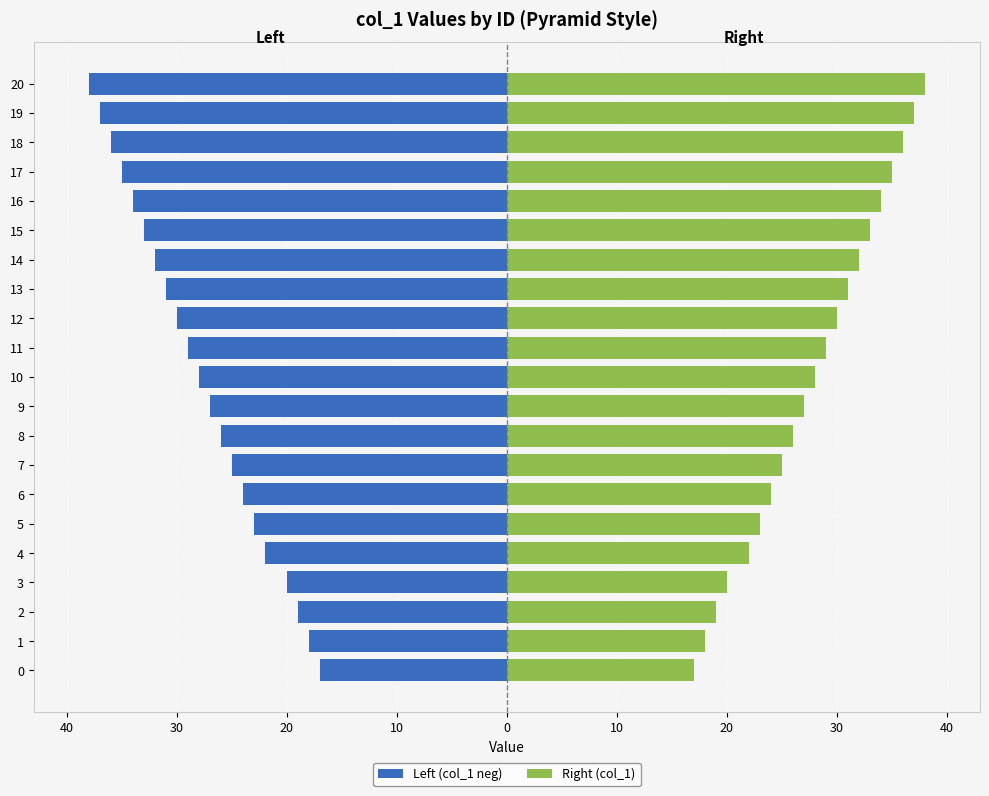

What is the difference between the maximum and minimum values in the Right (col_1) series?

21